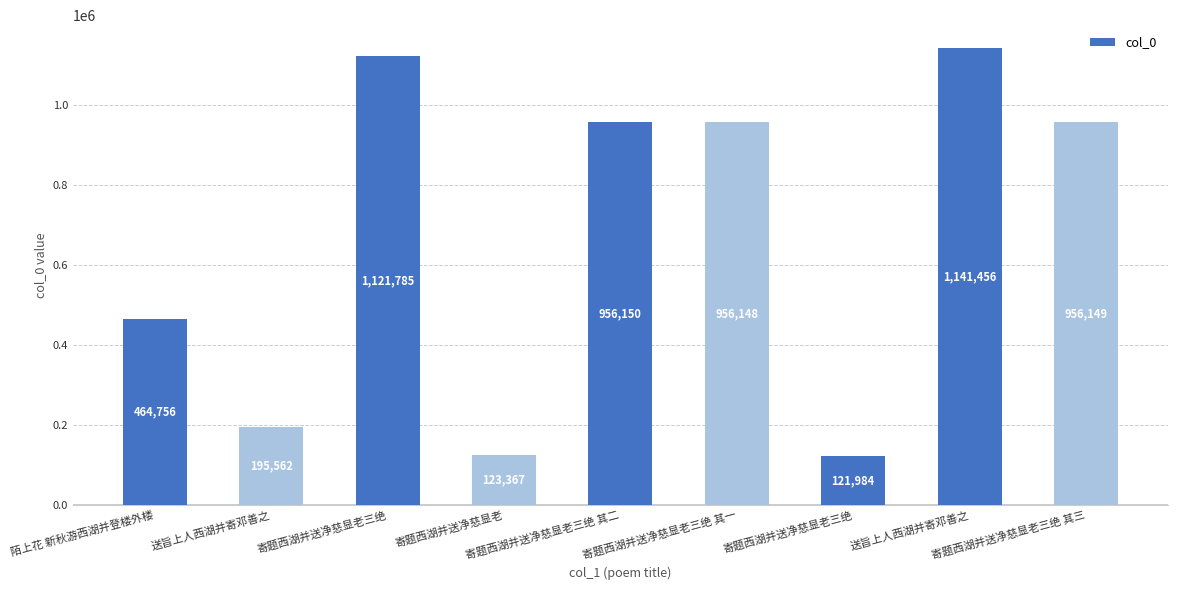

What is the minimum value shown in the chart?

121984